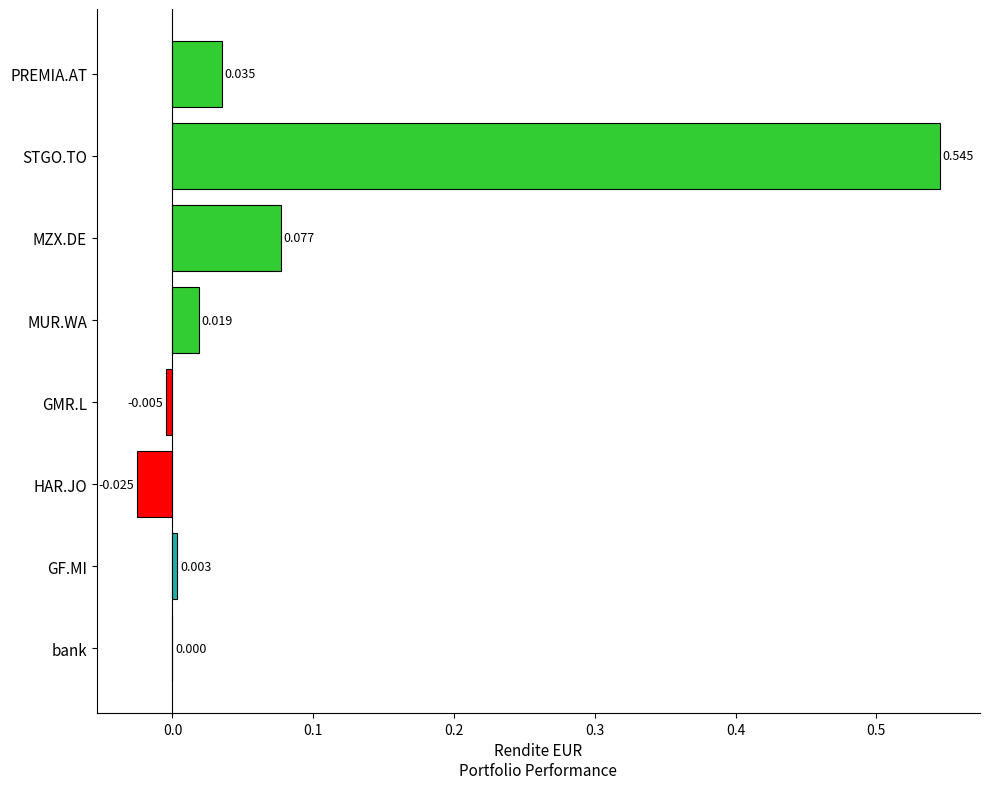

How many values are above zero?

6